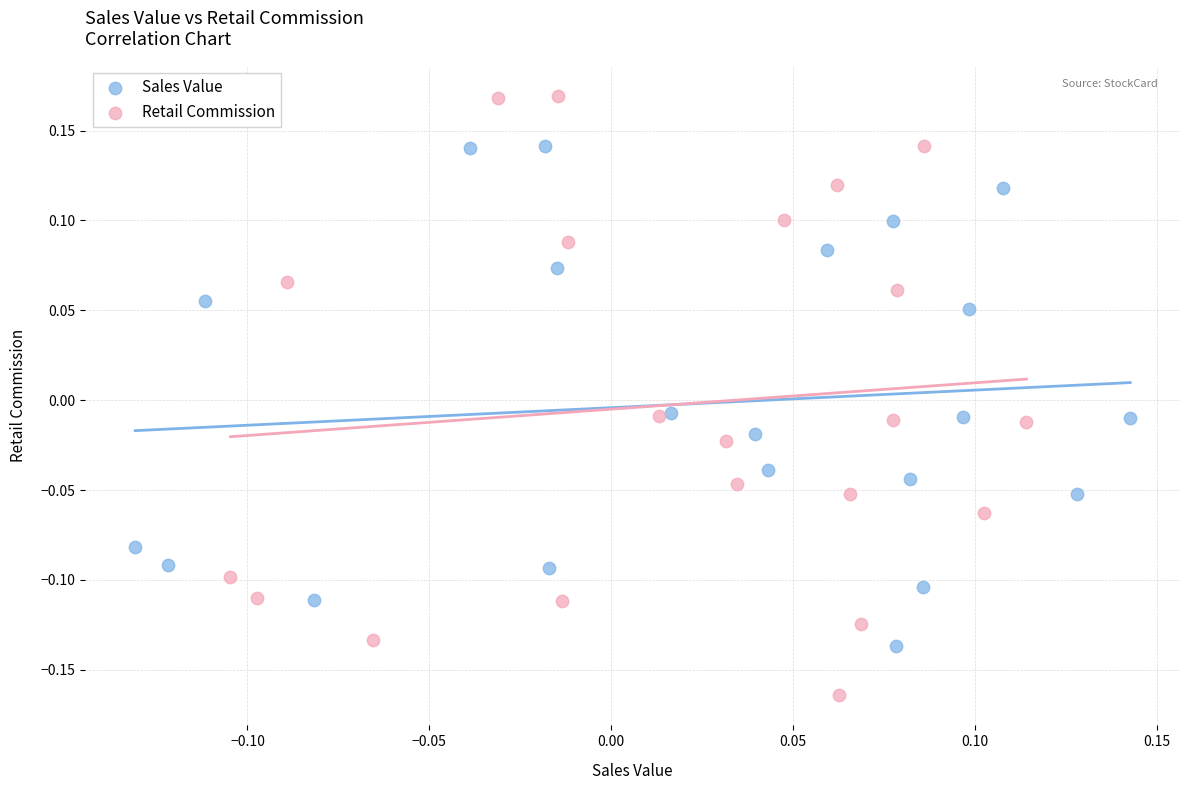

Which series reaches the minimum Y coordinate?

Retail Commission